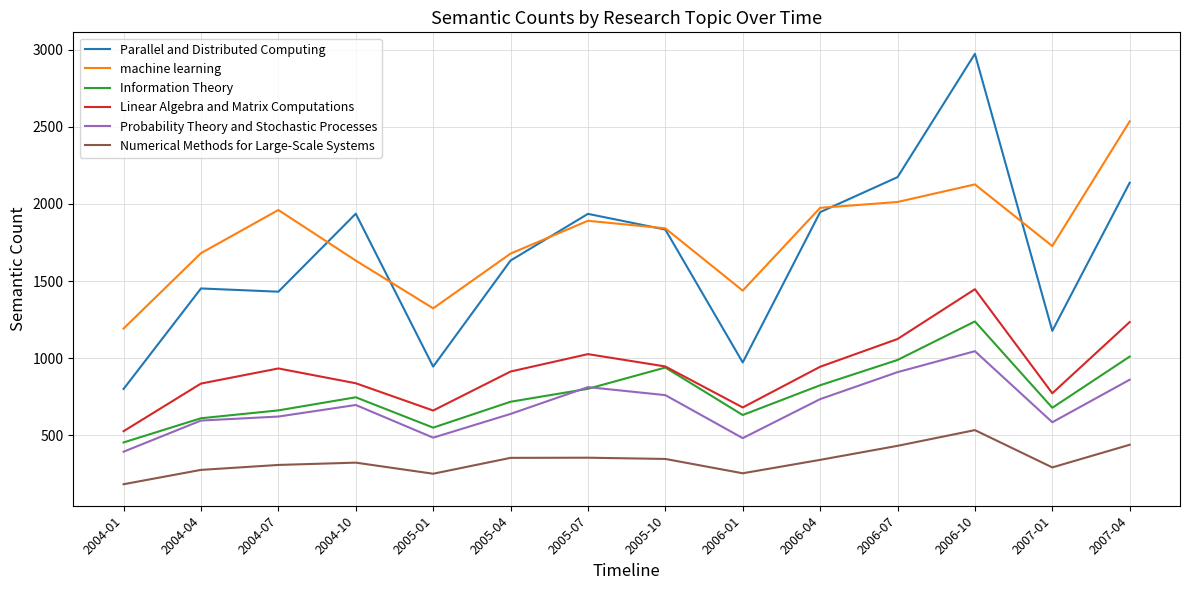

Count the number of categories in the chart.

14